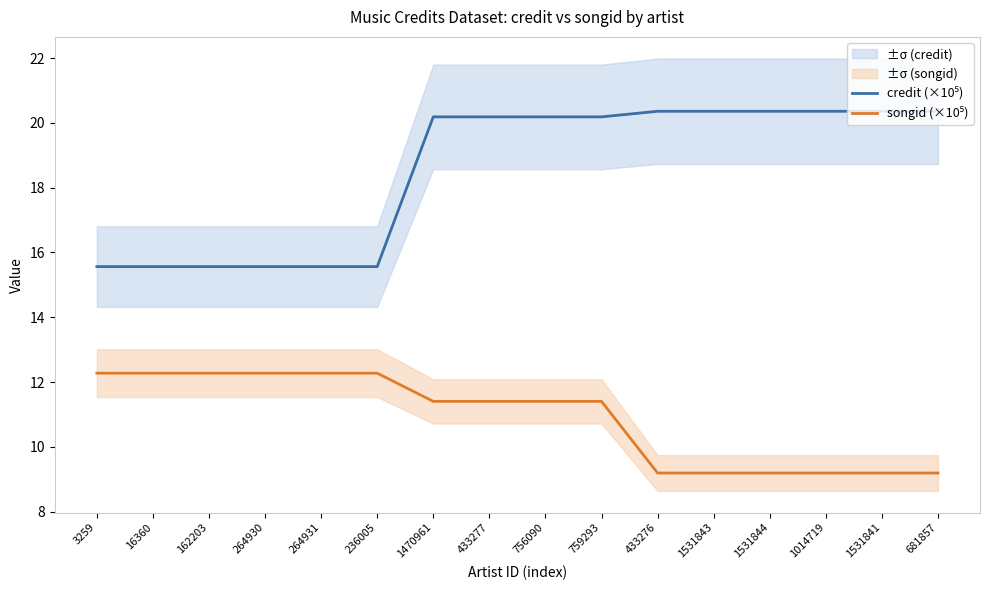

List the labels in order of songid (×10⁵) value, largest first.

3259, 16360, 162203, 264930, 264931, 236005, 1470961, 433277, 756090, 759293, 433276, 1531843, 1531844, 1014719, 1531841, 681857